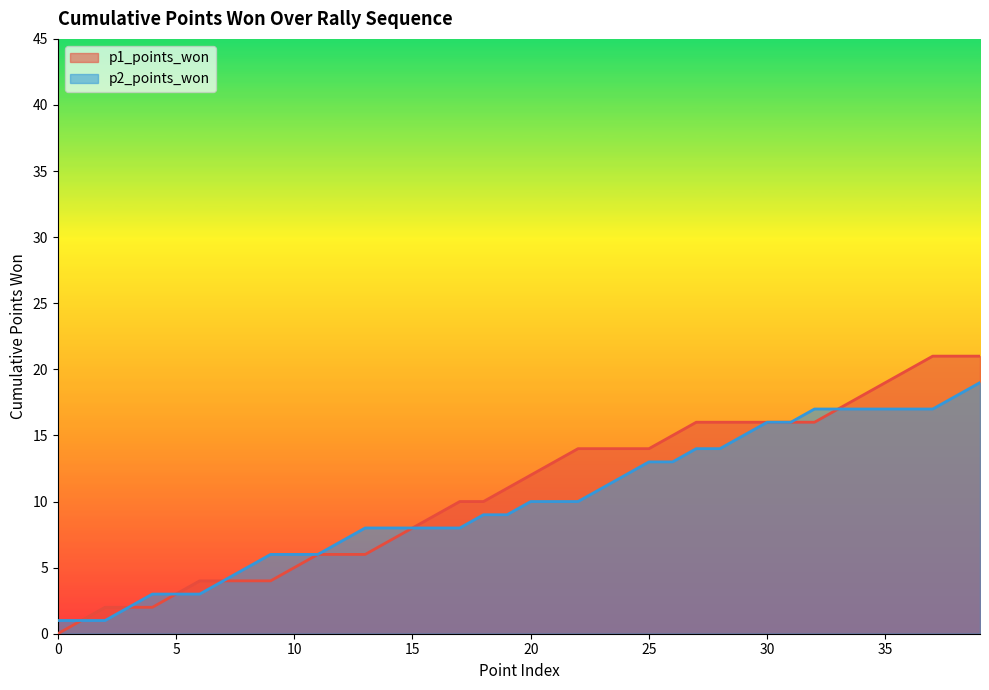

How many data points in p1_points_won are above 12?

19